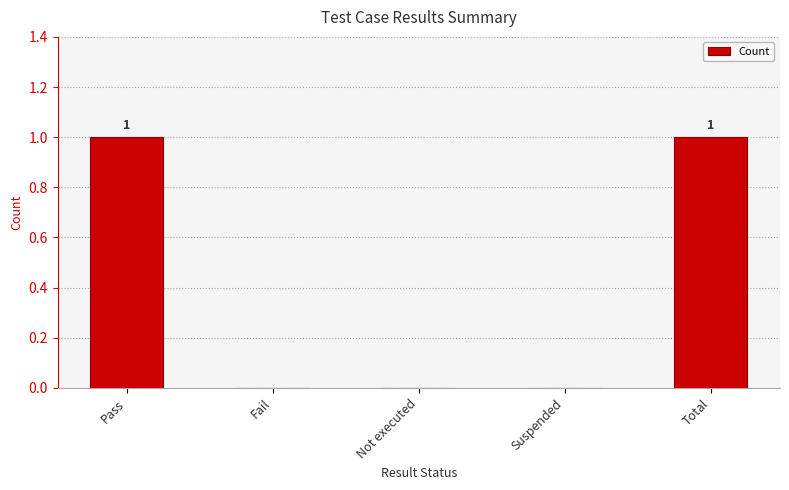

Between Suspended and Total, which is larger?

Total